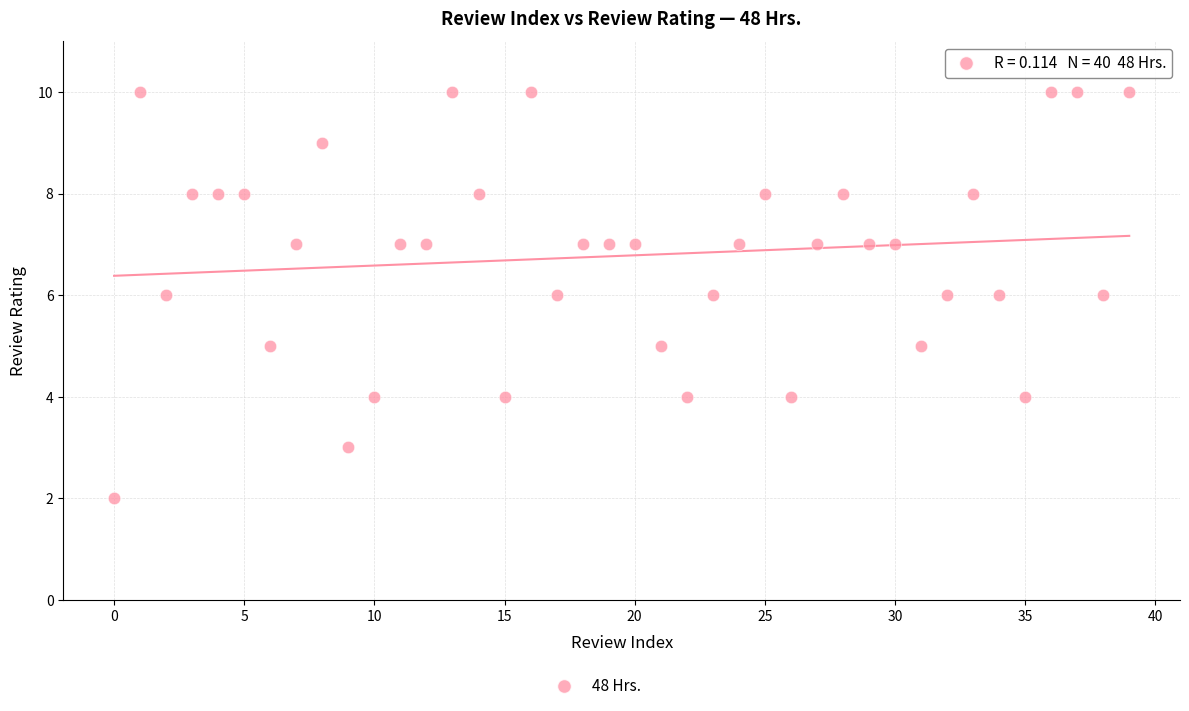

What is the range of Y values (max minus min)?

8